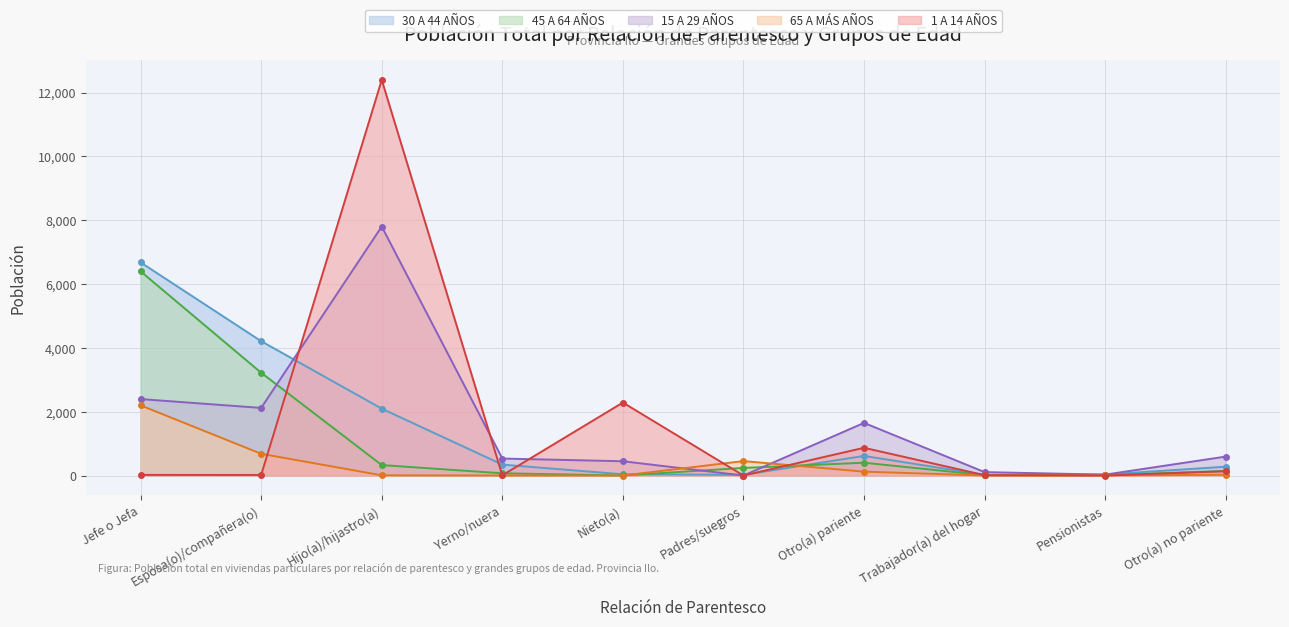

Does the chart have visible grid lines?

Yes